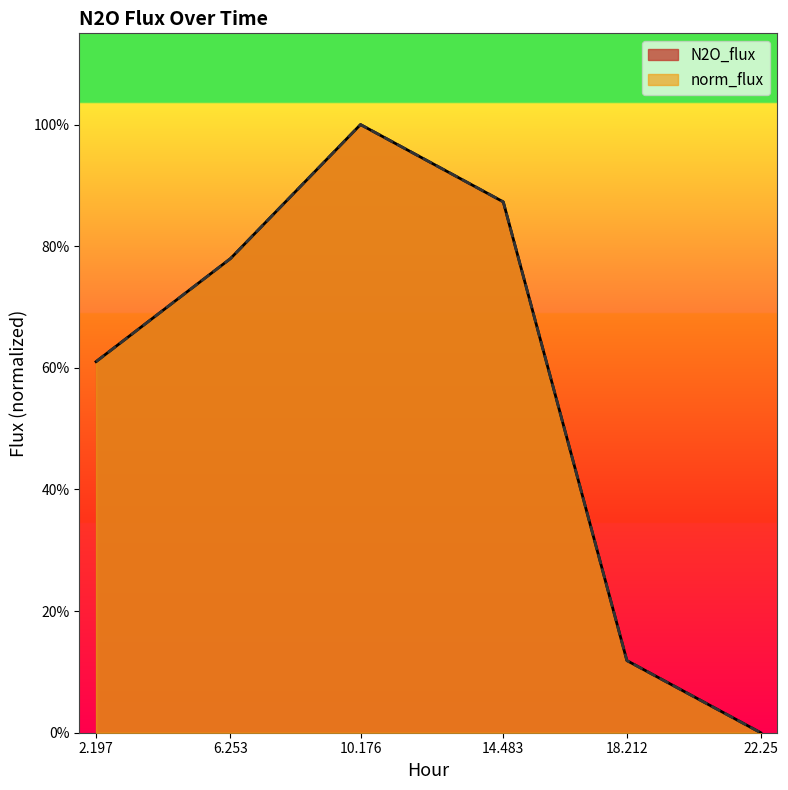

What are all the series names shown in the legend?

N2O_flux, norm_flux